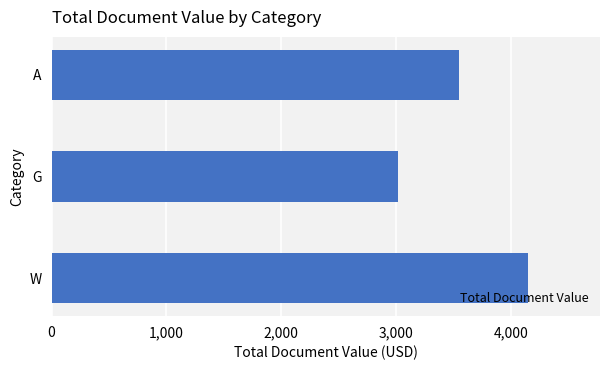

What value does the data have at G?

3014.0